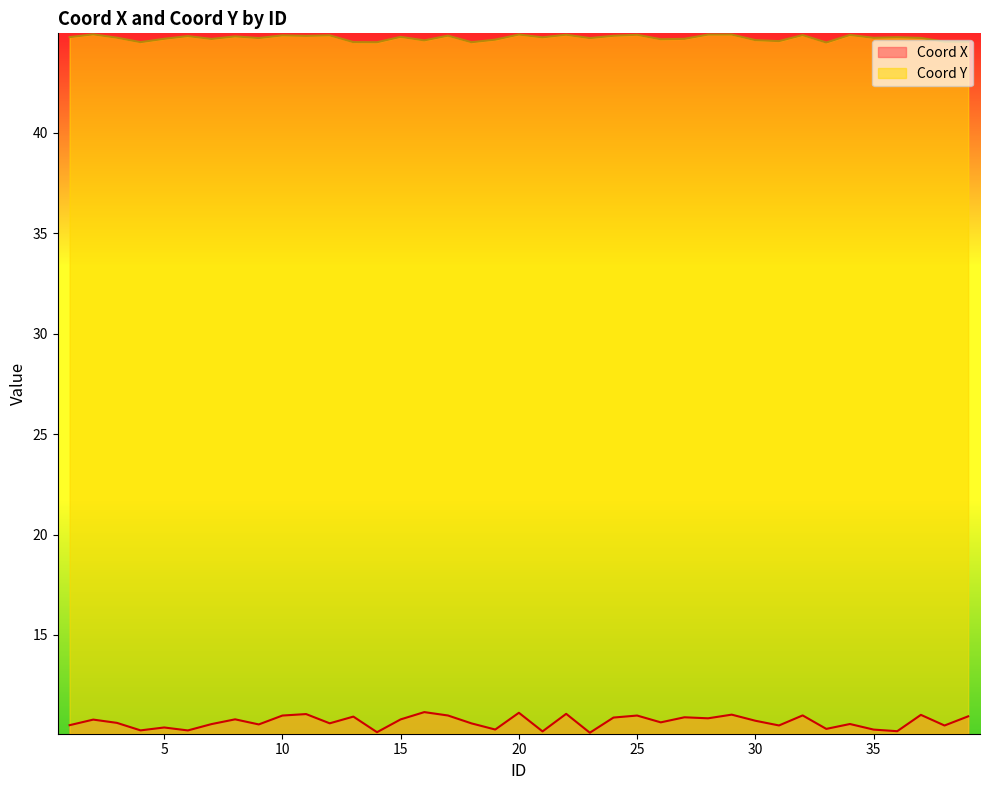

Where is the first local maximum for Coord X?

2